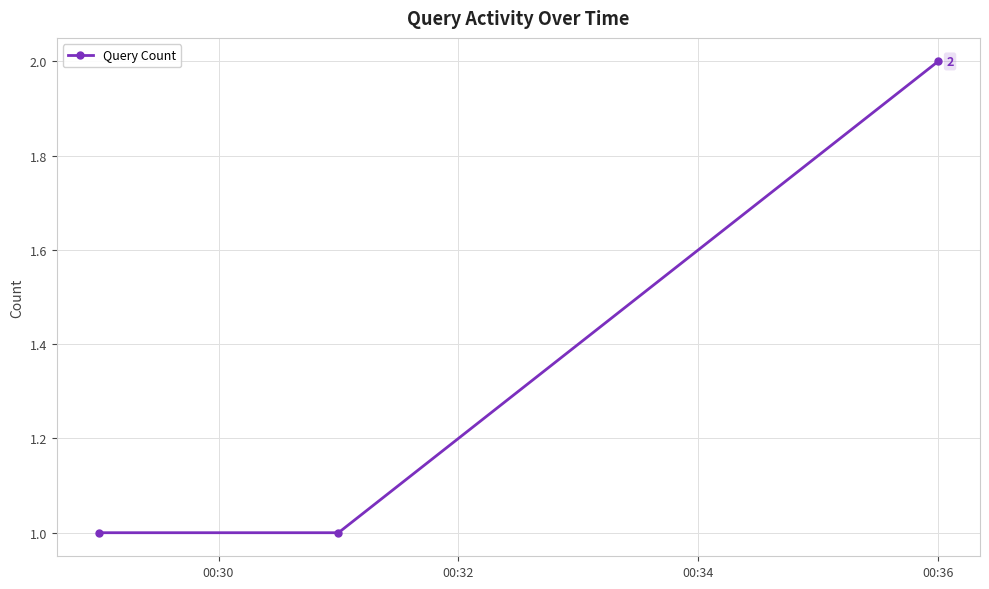

What is the sum of all values?

4